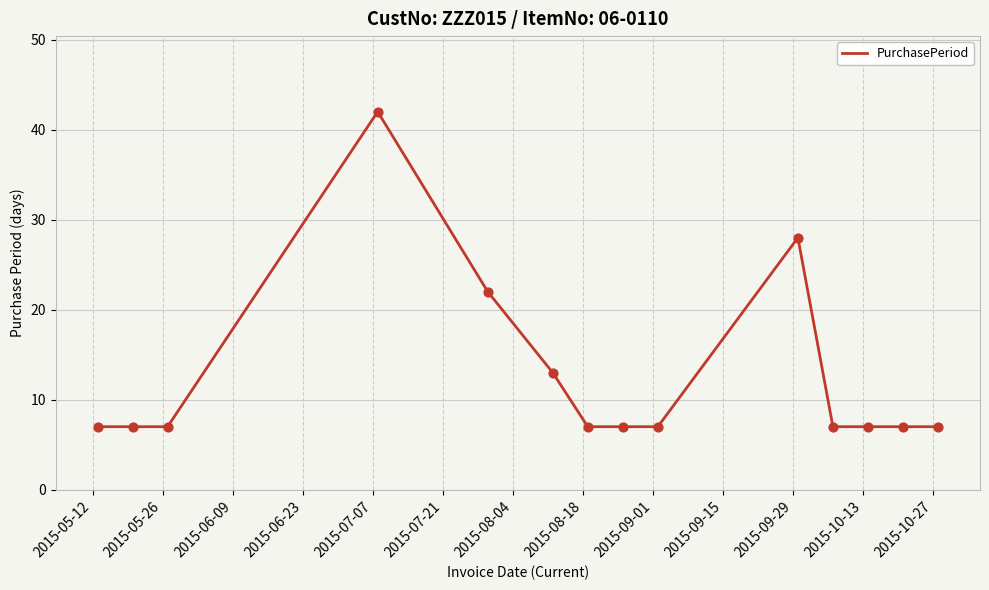

What is the smallest value displayed?

7